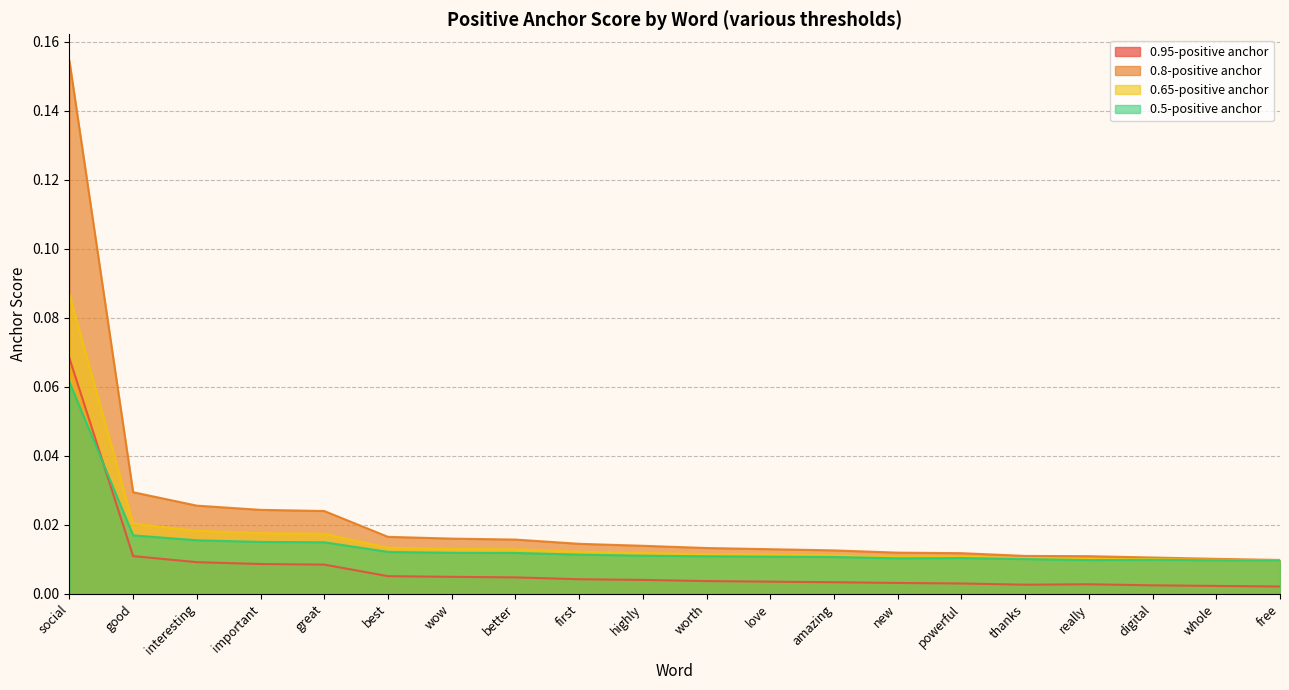

Is it true that 0.5-positive anchor equals 0.0 at powerful?

False